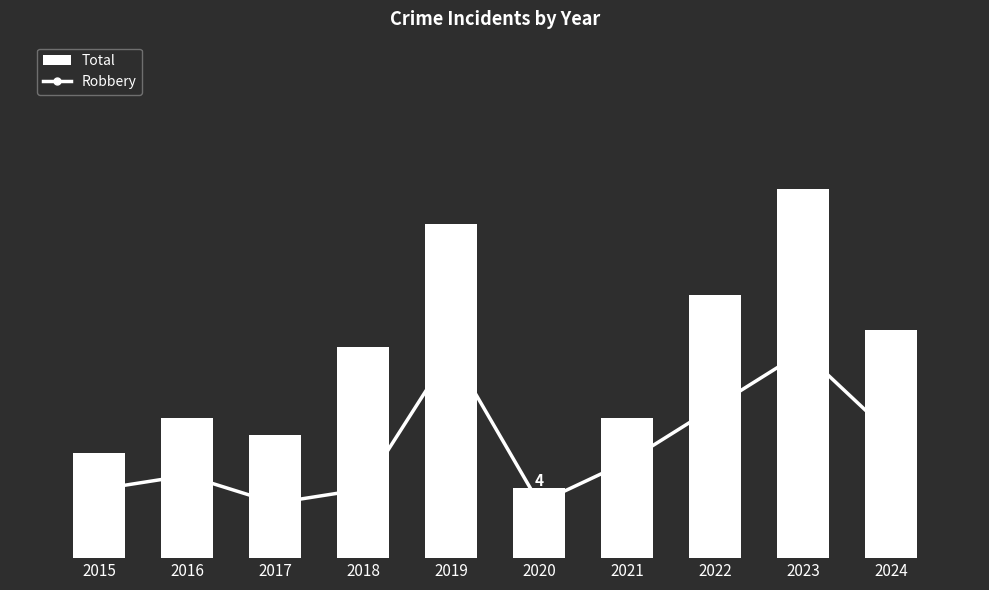

What is the difference between the second highest and minimum values in the Robbery series?

11